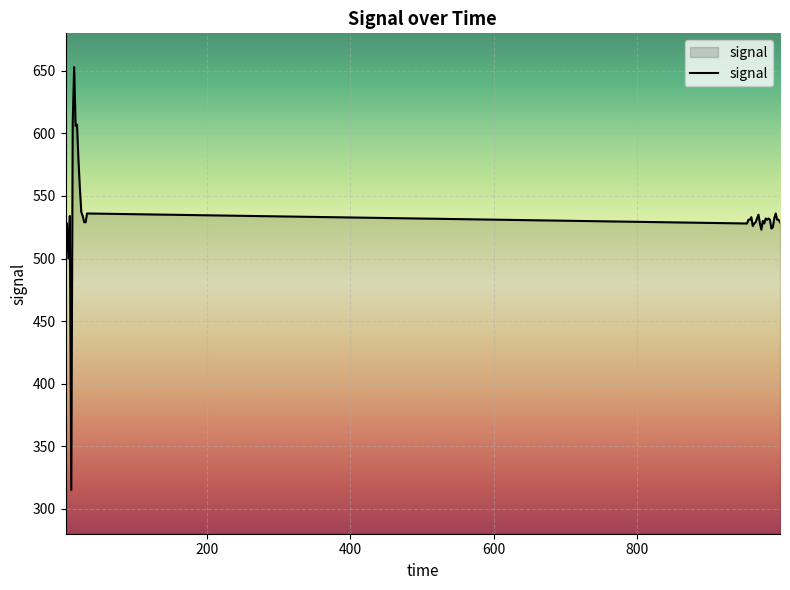

What is the smallest value displayed?

315